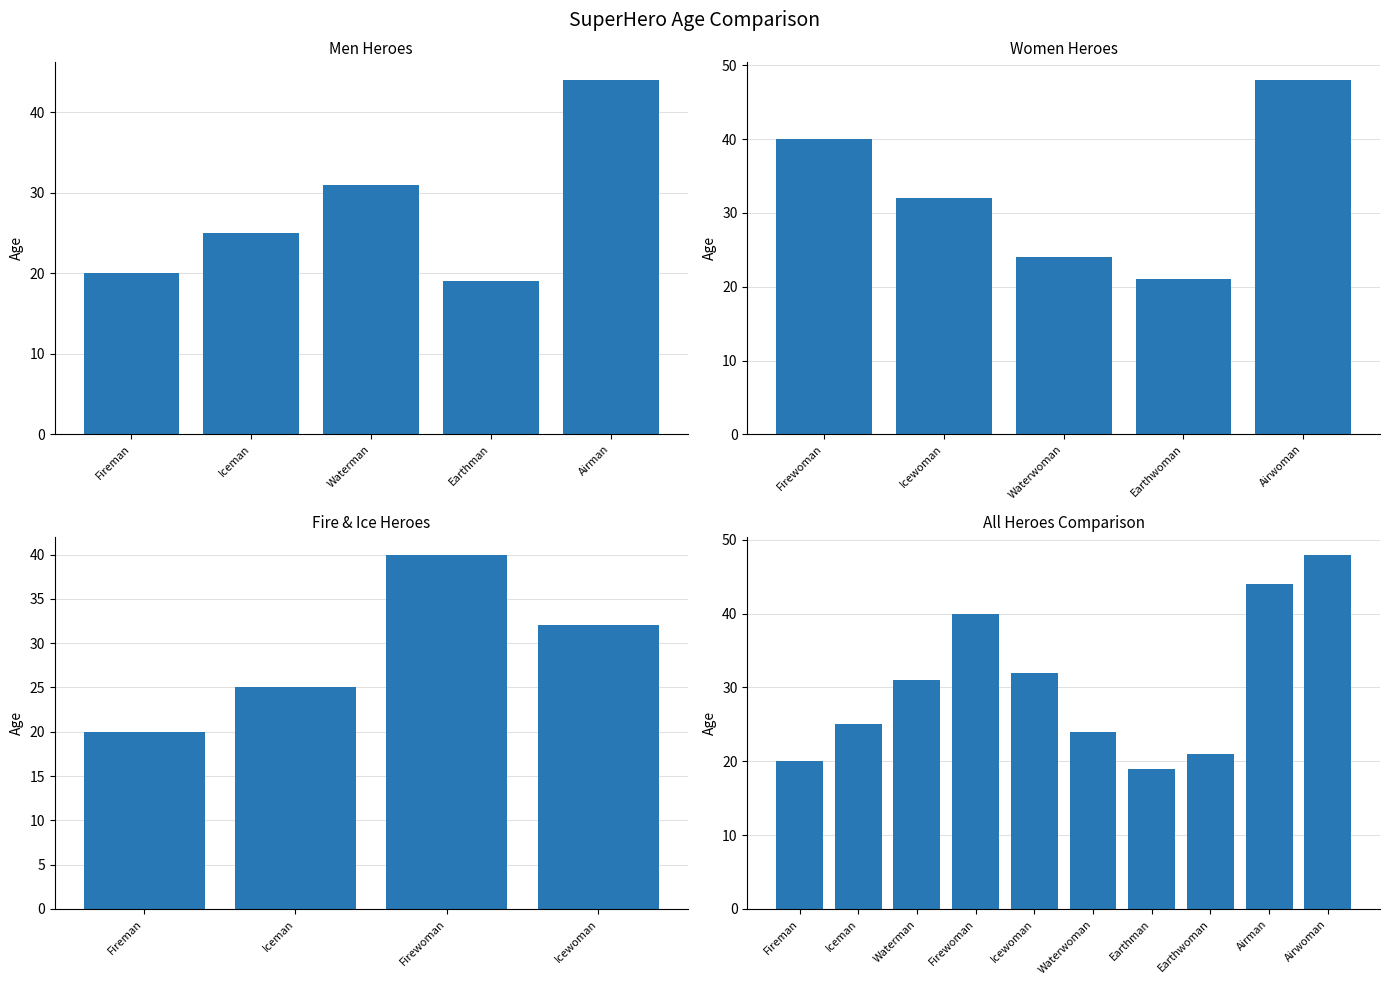

Is it true that the value at Earthman is 19?

True